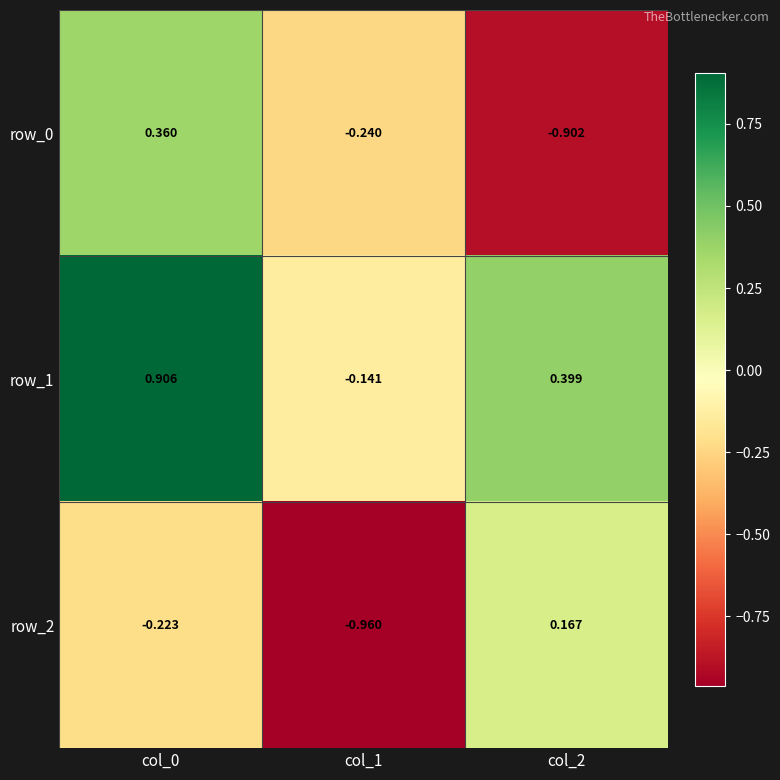

Which category has the lowest value in the row_1 series?

col_1